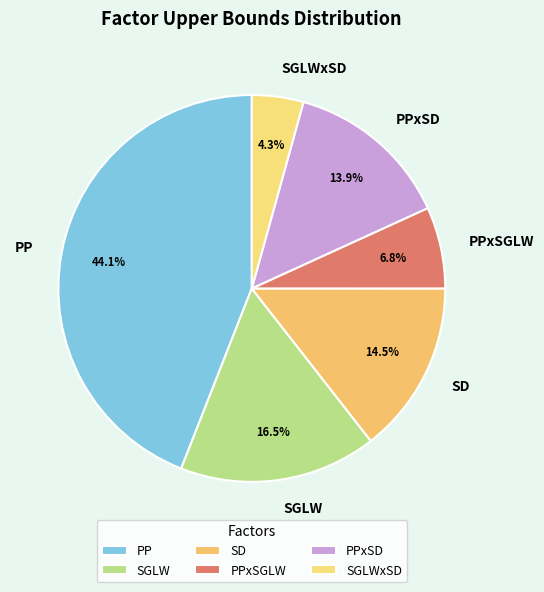

To the nearest percent, what portion does PPxSD represent?

14%